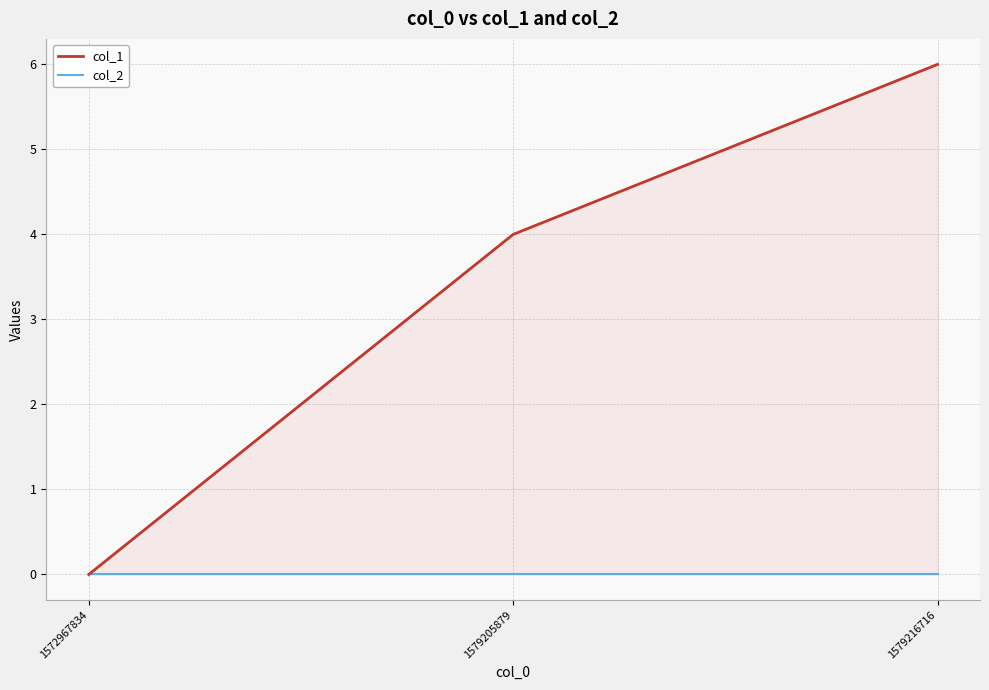

Which series changed the most between 1579205879 and 1579216716?

col_1